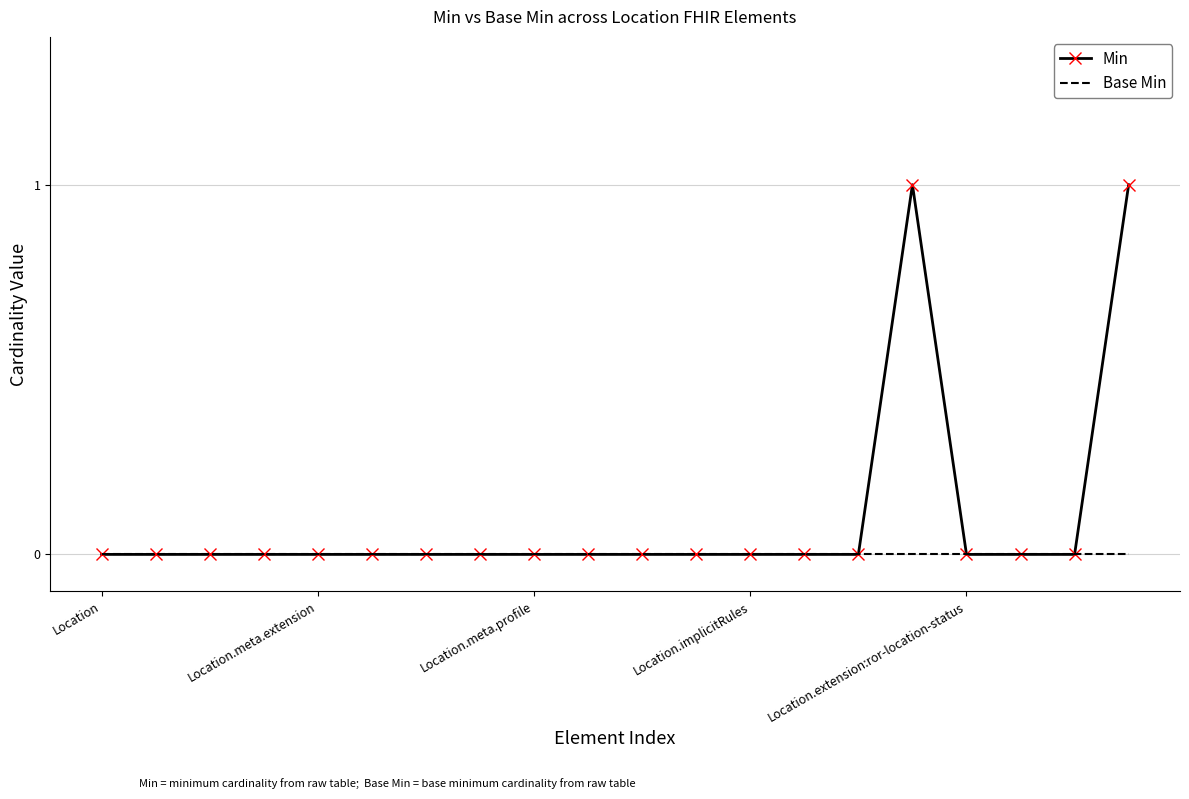

What are all the series names shown in the legend?

Min, Base Min